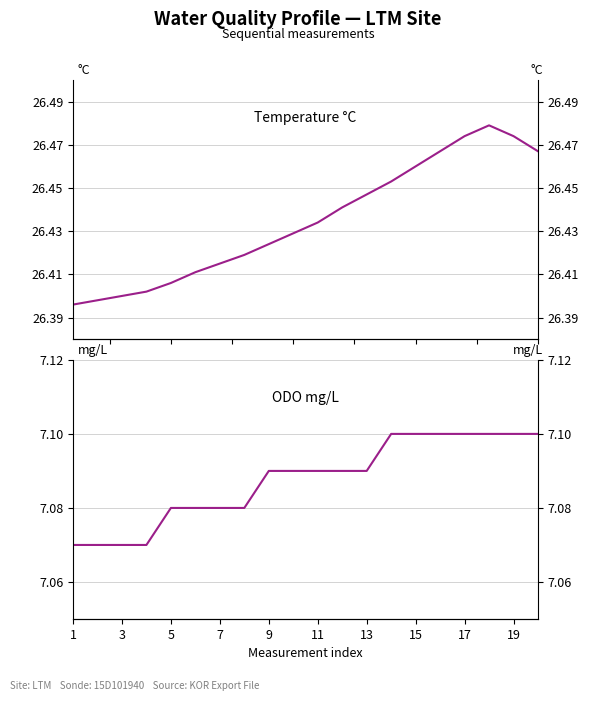

True or false: Temp °C has more than 0 points higher than both neighbors.

True